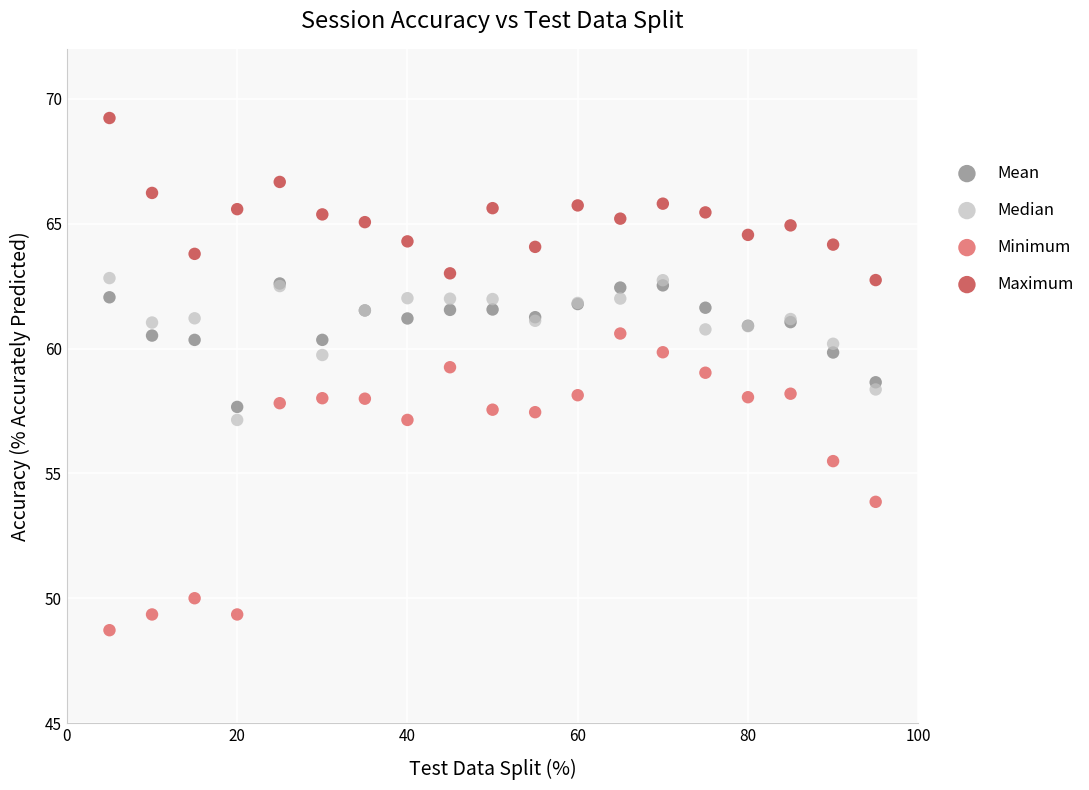

What are all the series names shown in the legend?

Mean, Median, Minimum, Maximum